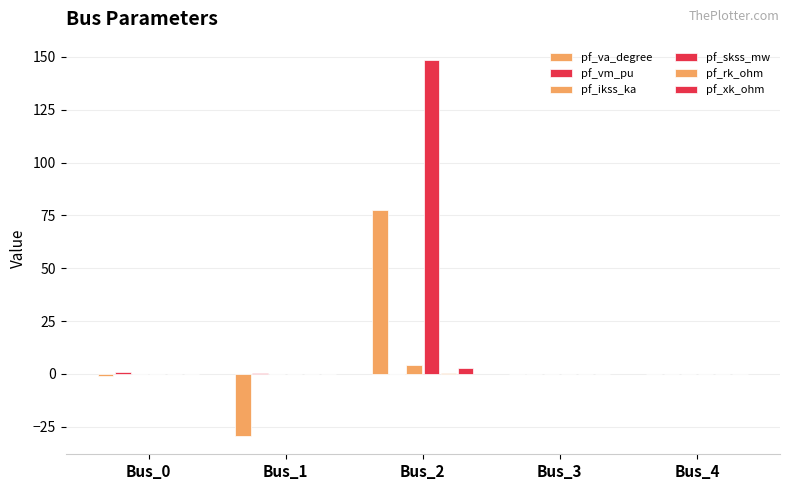

What is the sum of all pf_ikss_ka values?

4.3